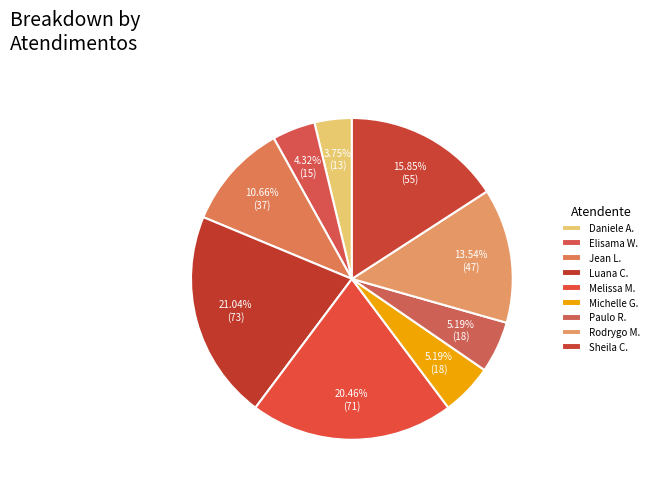

Count the number of slices in the pie.

9